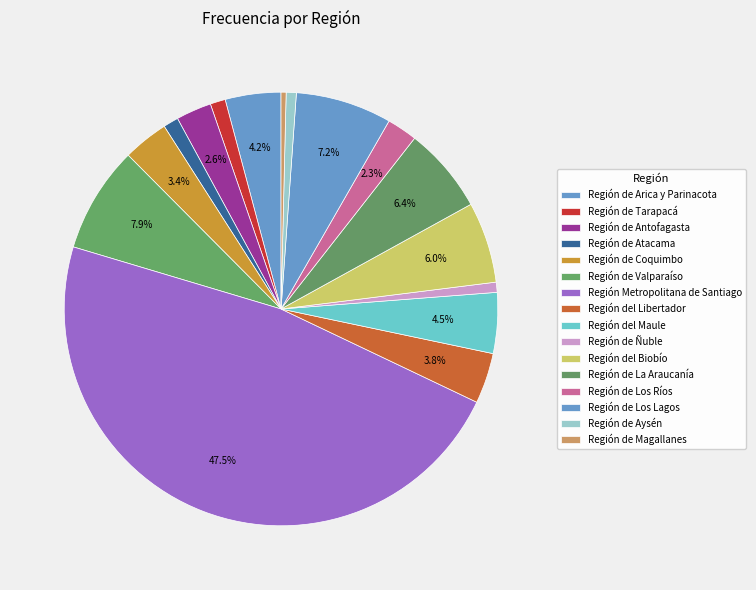

What percentage is the Región del Libertador slice, to the nearest percent?

4%